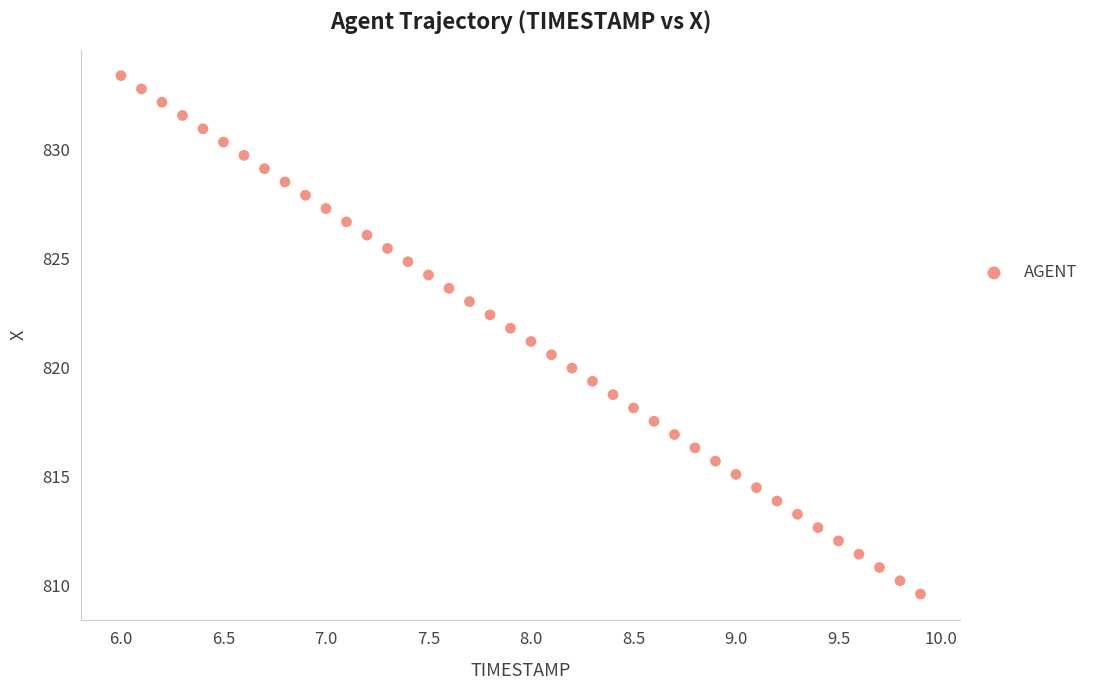

What is the range of X values (max minus min)?

3.9